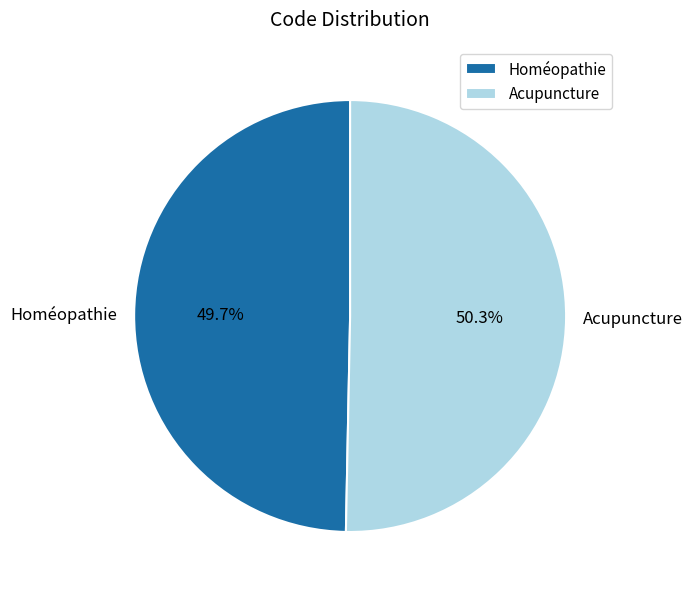

True or false: Acupuncture accounts for 50% of the total.

True